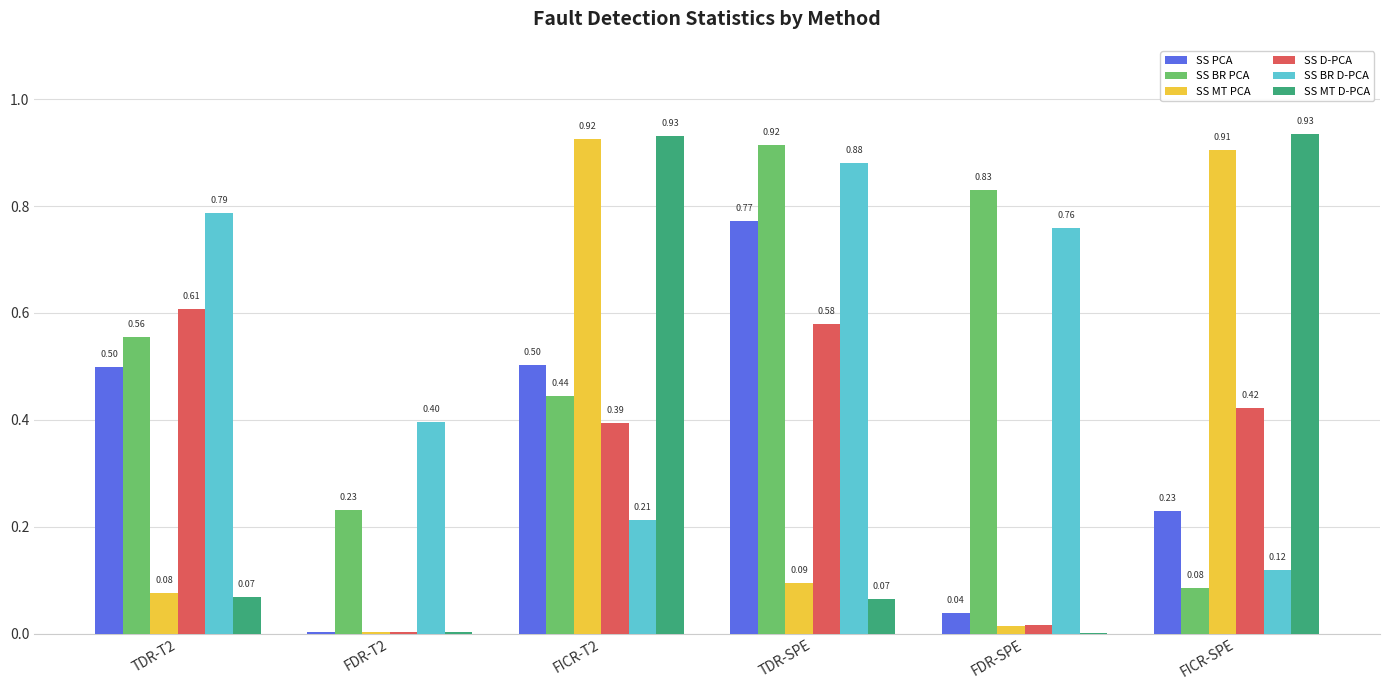

At which label does SS BR D-PCA reach its peak?

TDR-SPE